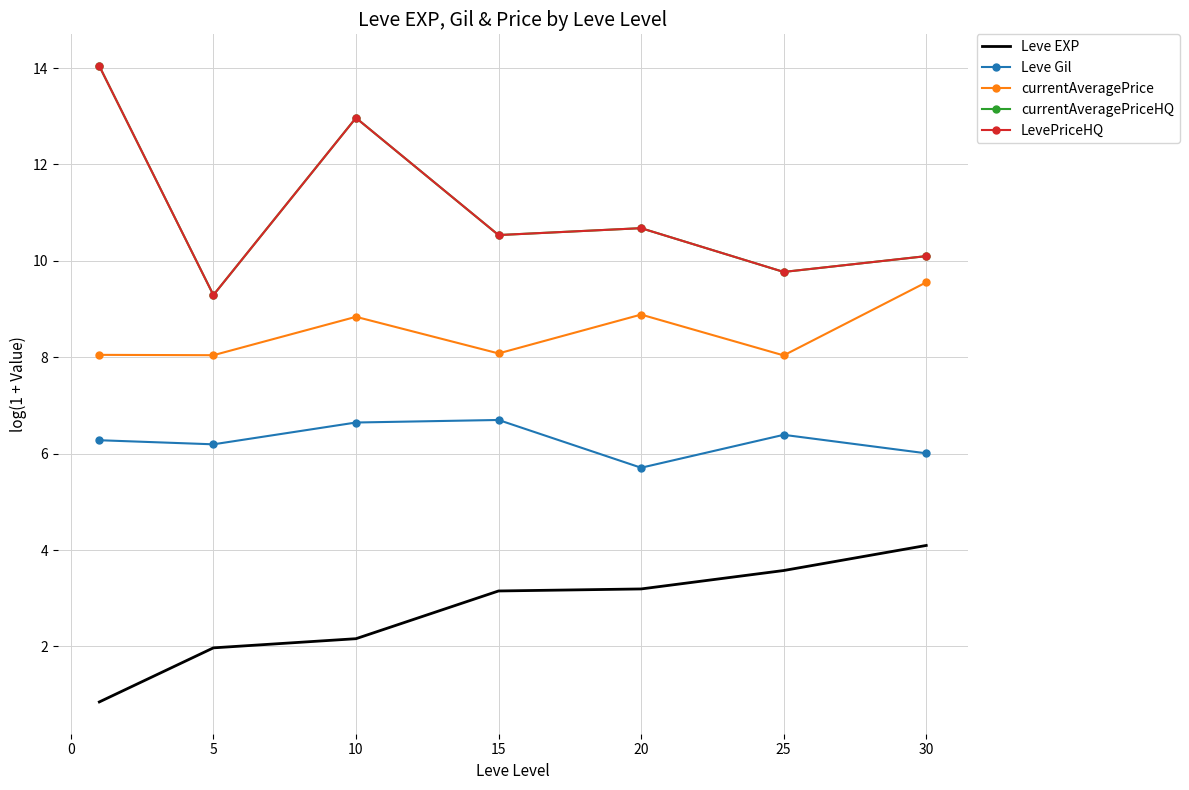

Reading right to left, list all the values displayed in this chart.

Leve EXP: 4.1	3.6	3.2	3.1	2.2	2.0	0.8
Leve Gil: 6.0	6.4	5.7	6.7	6.6	6.2	6.3
currentAveragePrice: 9.6	8.0	8.9	8.1	8.8	8.0	8.0
currentAveragePriceHQ: 10.1	9.8	10.7	10.5	13.0	9.3	14.0
LevePriceHQ: 10.1	9.8	10.7	10.5	13.0	9.3	14.0